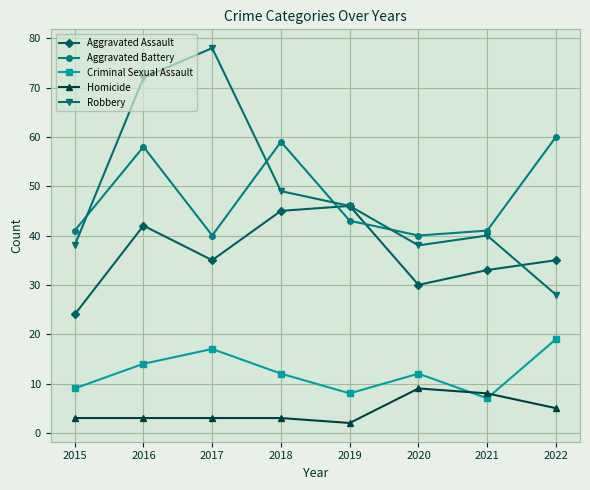

What is the smallest value displayed?

2